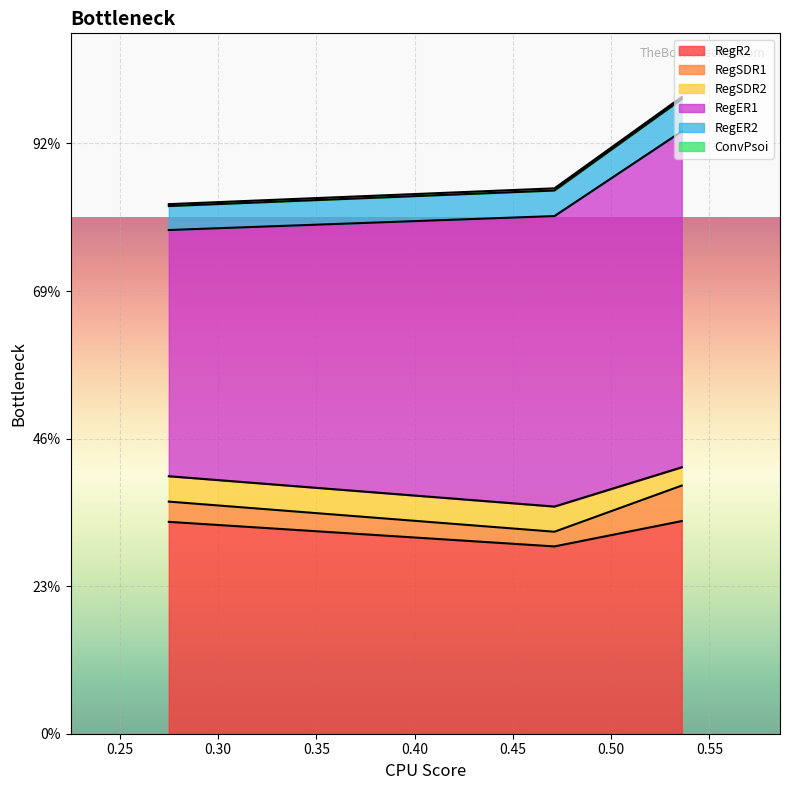

Is the value of ConvPsoi at 0.471130634 greater than the value of RegER1 at 0.274915889?

No